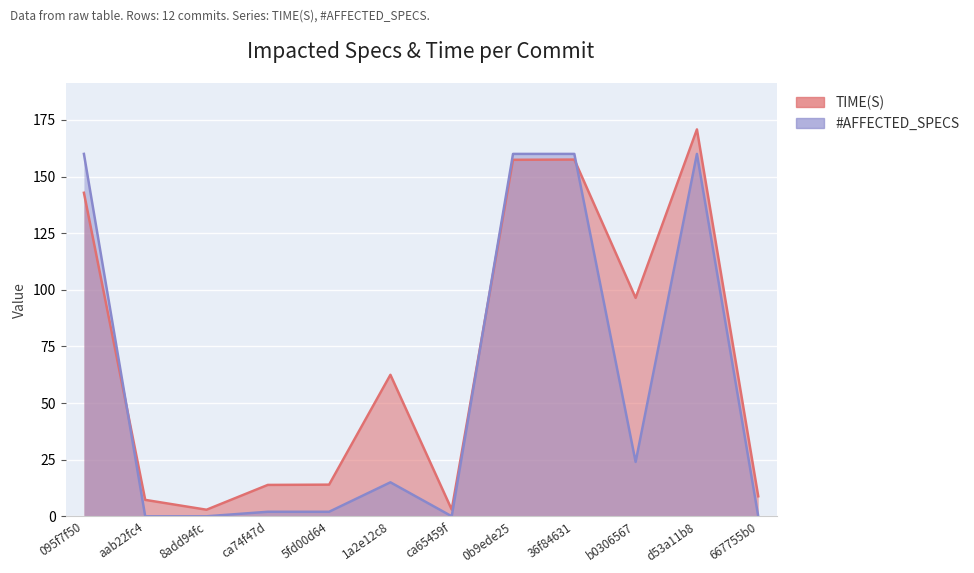

How many values in the TIME(S) series exceed 62?

6